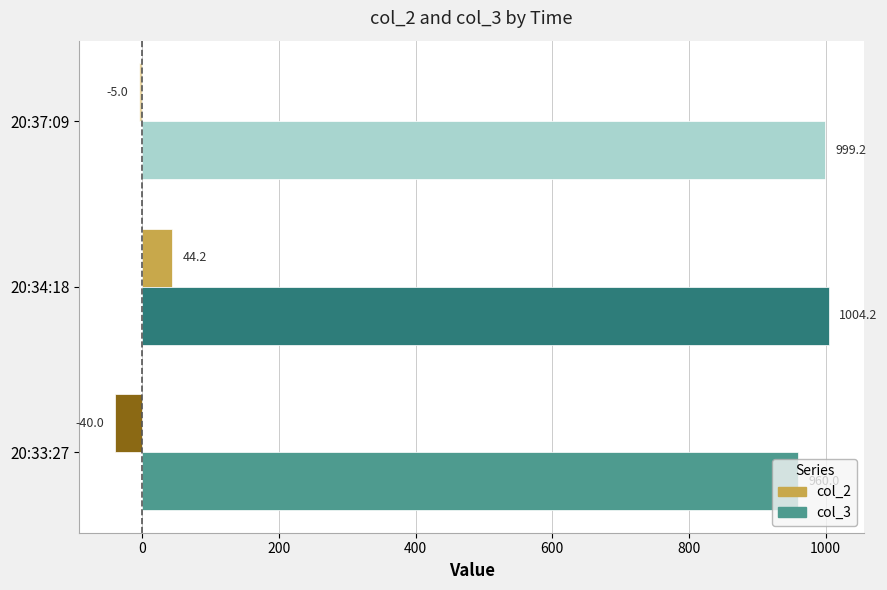

At how many categories does at least one series exceed 114?

3